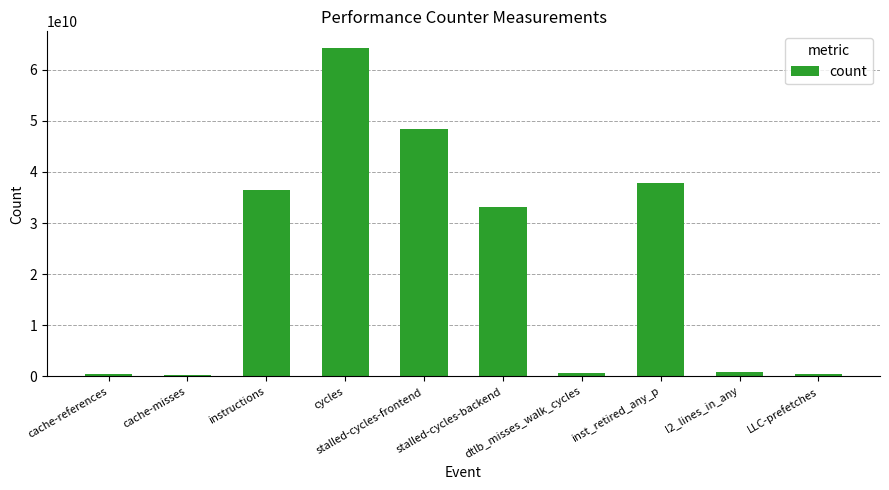

How many categories are shown in the chart?

10